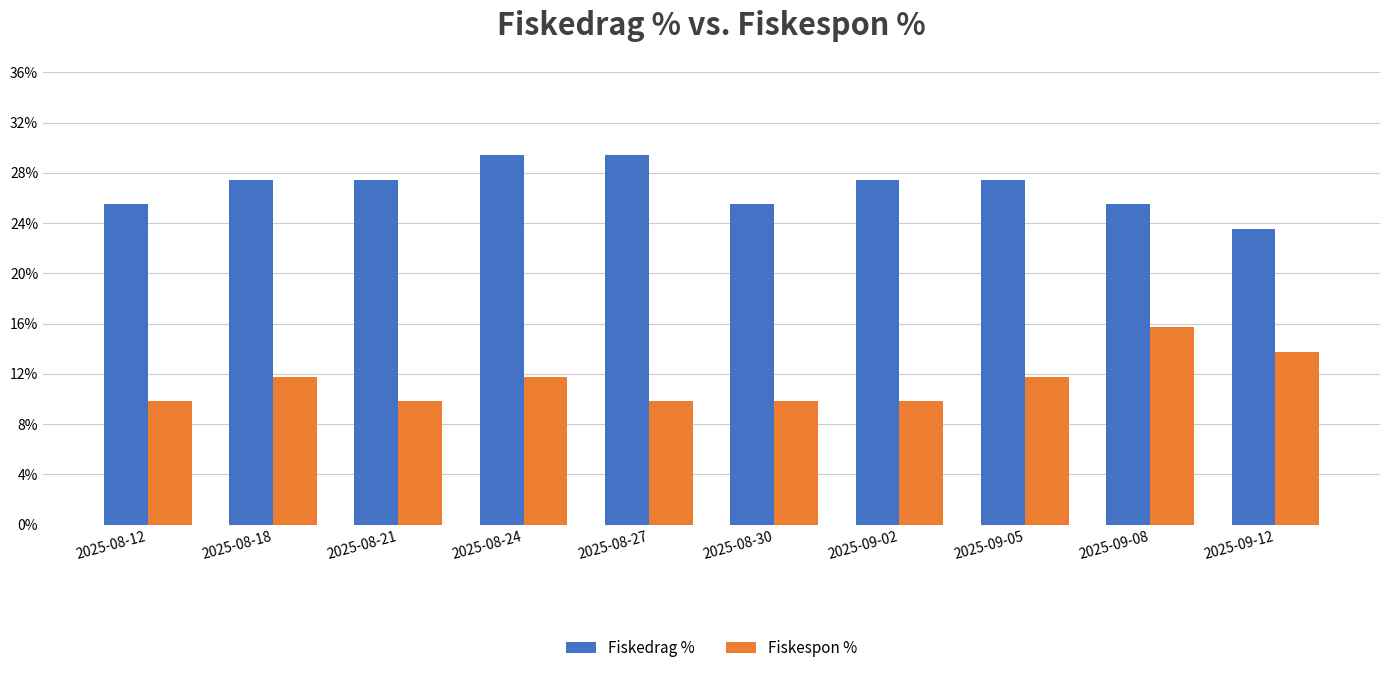

What are all the series names shown in the legend?

Fiskedrag %, Fiskespon %